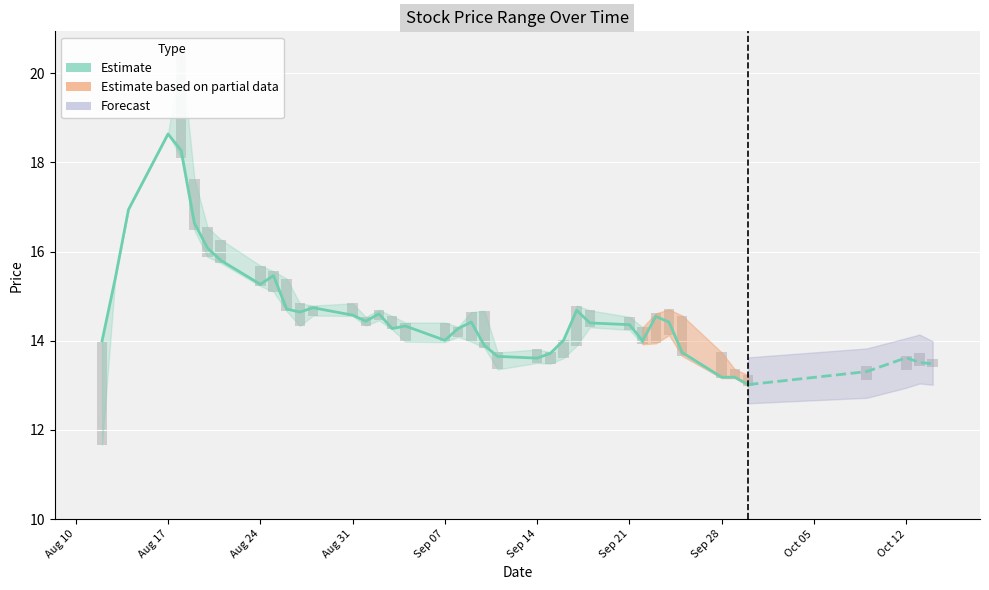

What is the greatest value displayed?

18.6